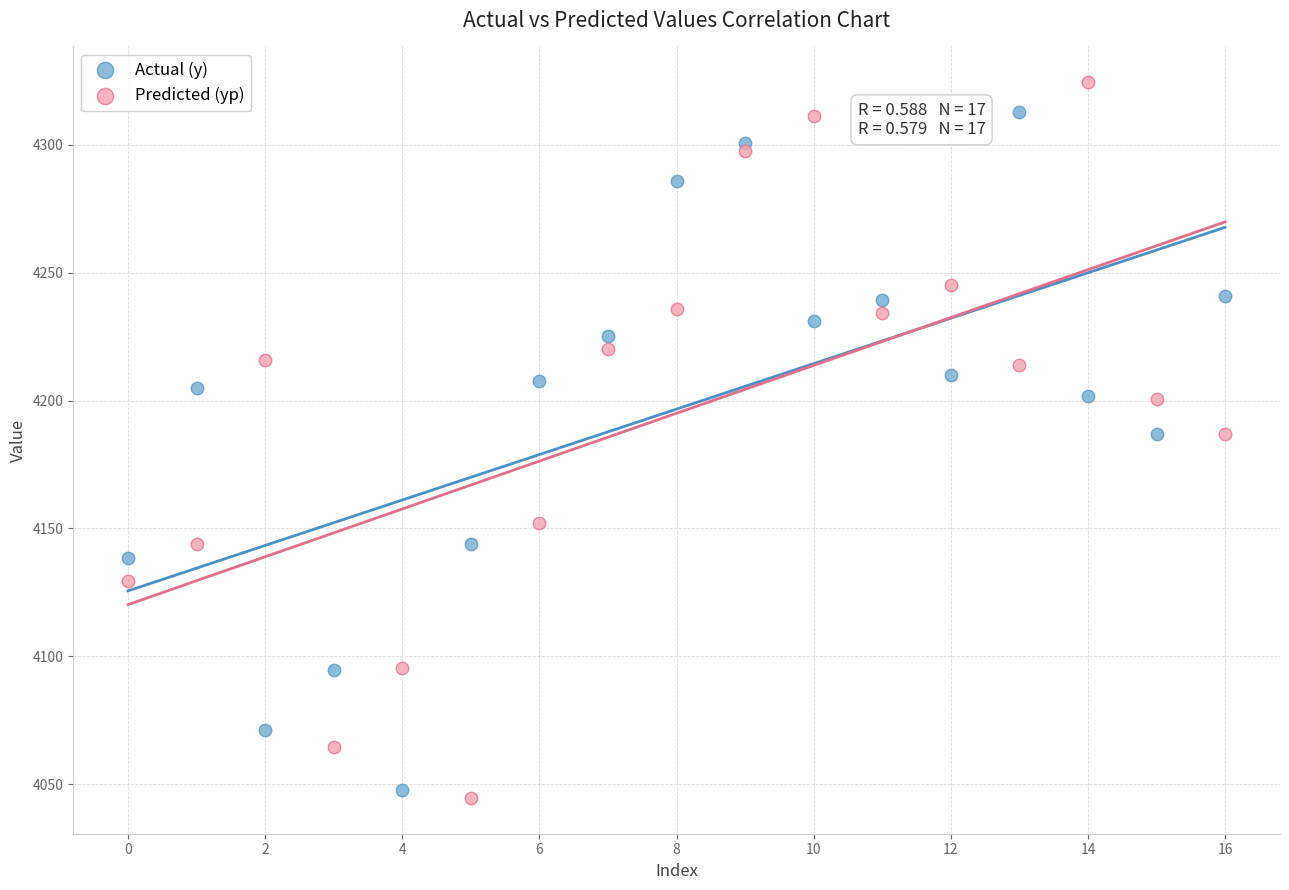

What are all the series names shown in the legend?

Actual (y), Predicted (yp)